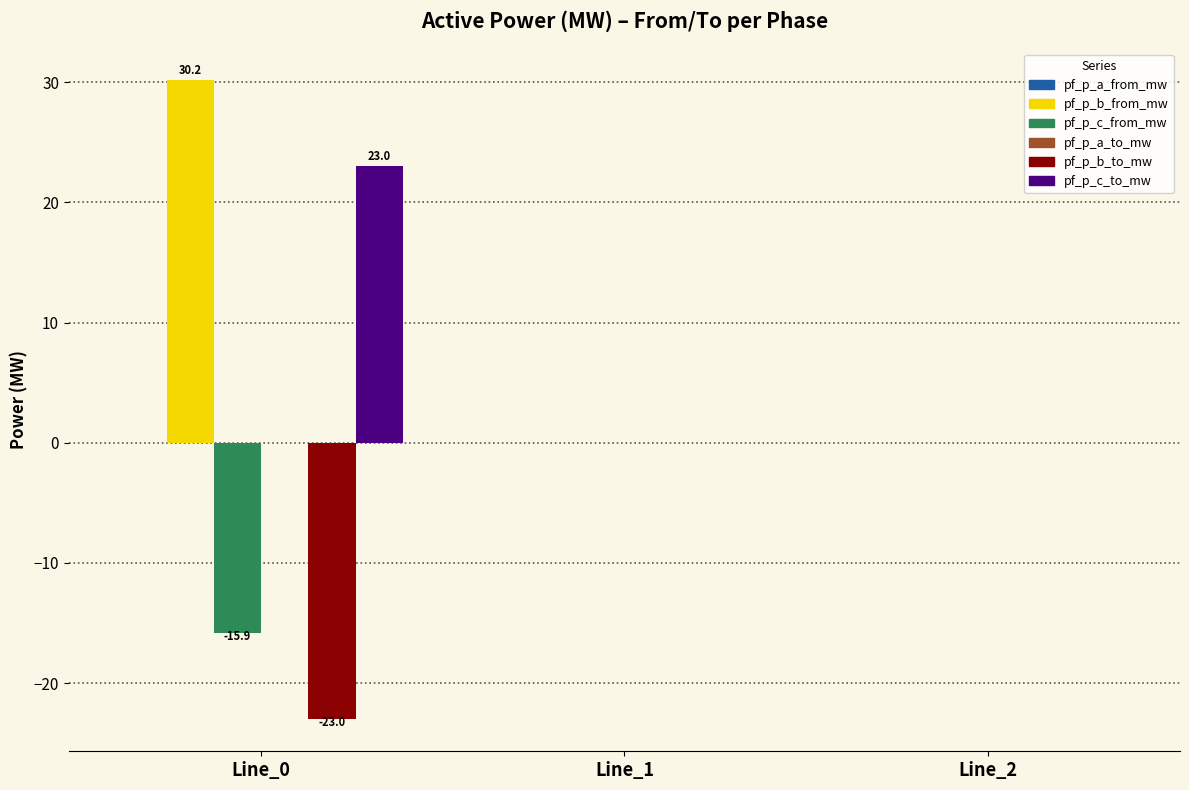

Is the value of pf_p_c_to_mw at Line_0 greater than the value of pf_p_b_to_mw at Line_2?

Yes